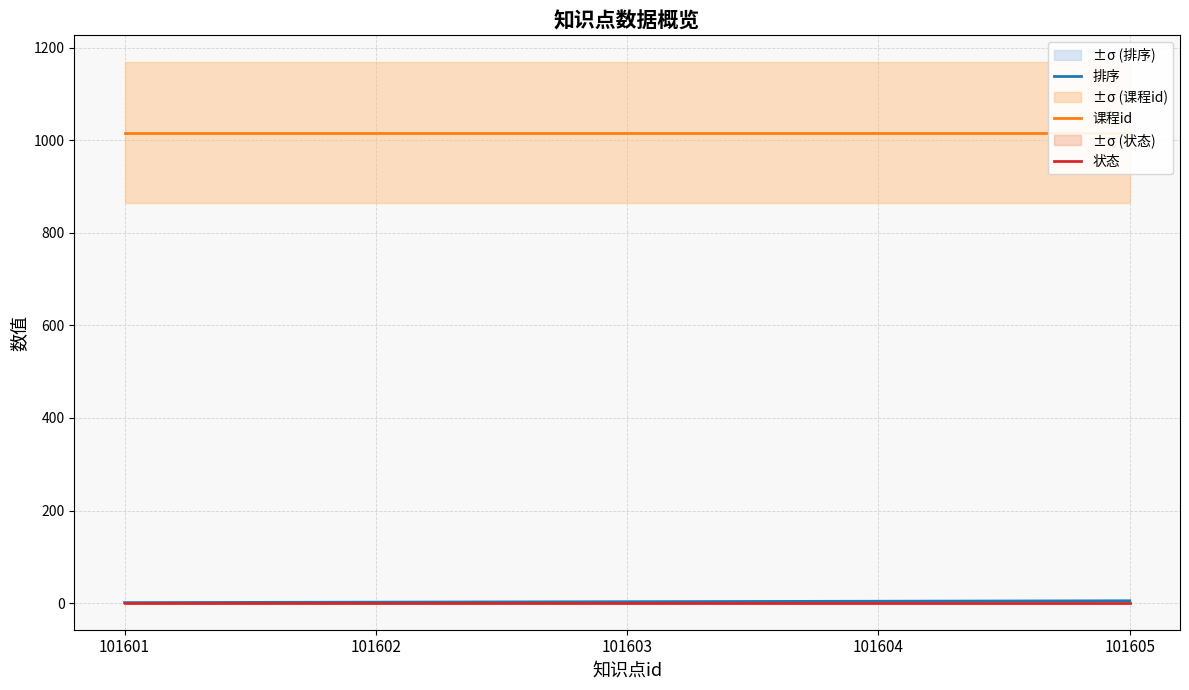

Which series has the largest range (max minus min)?

排序